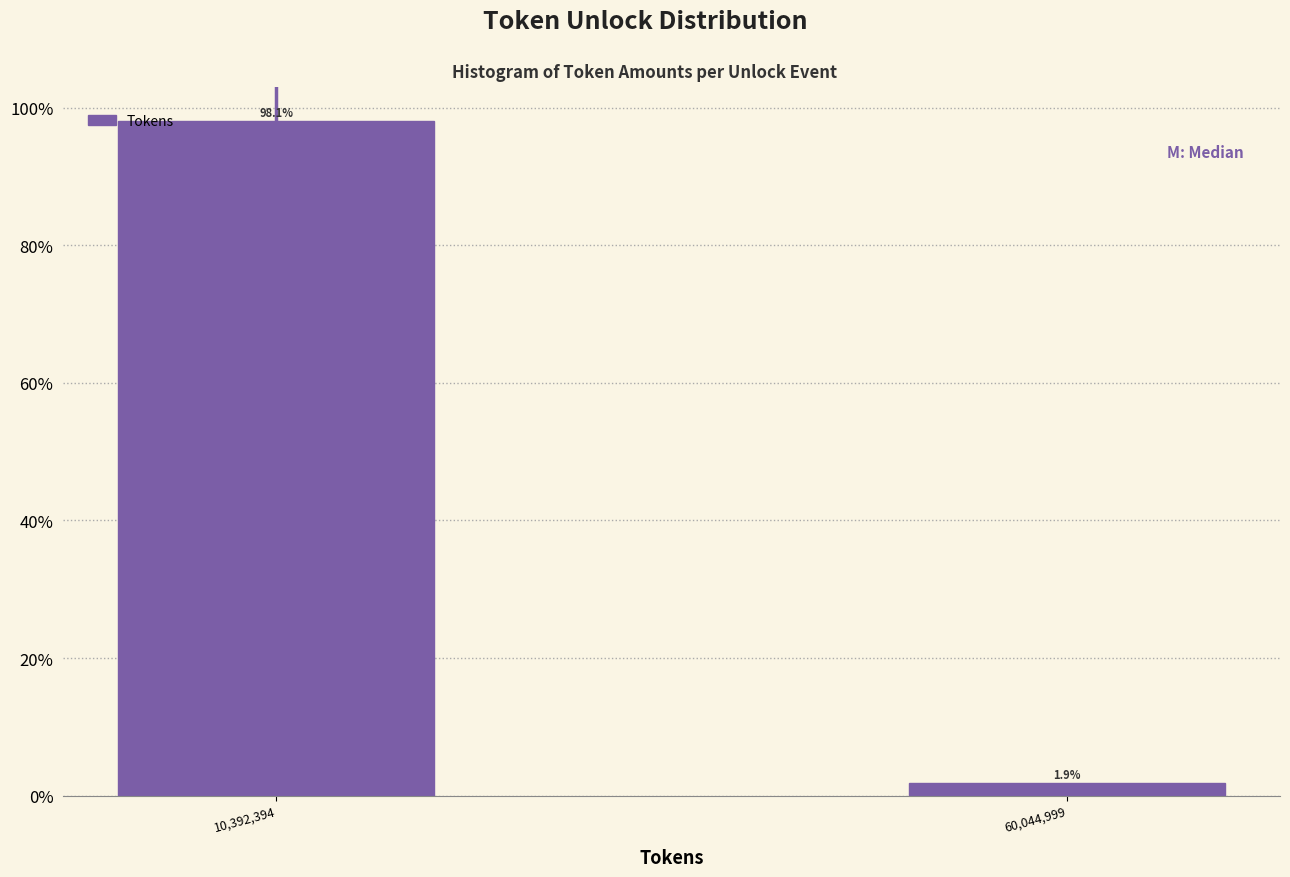

Reading right to left, extract all data points from this chart.

1.9	98.1